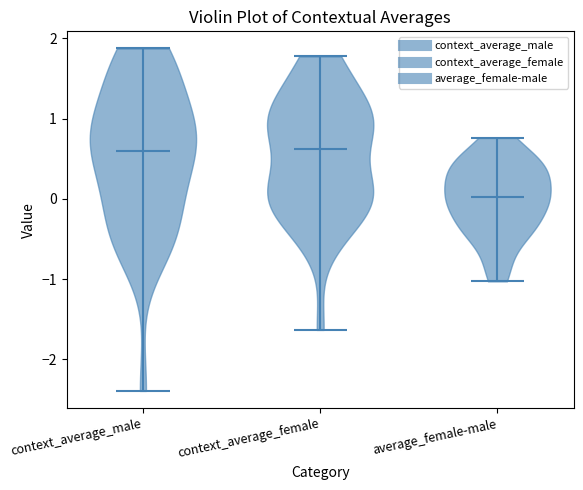

Where does the median line of the violin for average_female-male sit on the y-axis? The values are not printed on the chart, so give them approximately, as read against the axis.

0.0